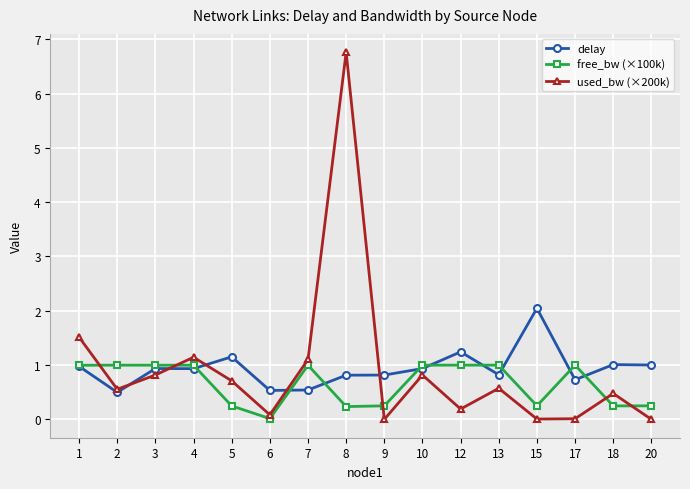

What is the greatest value displayed?

6.8